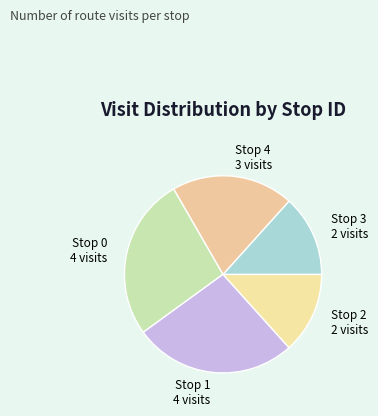

True or false: Stop 3 accounts for 13% of the total.

True